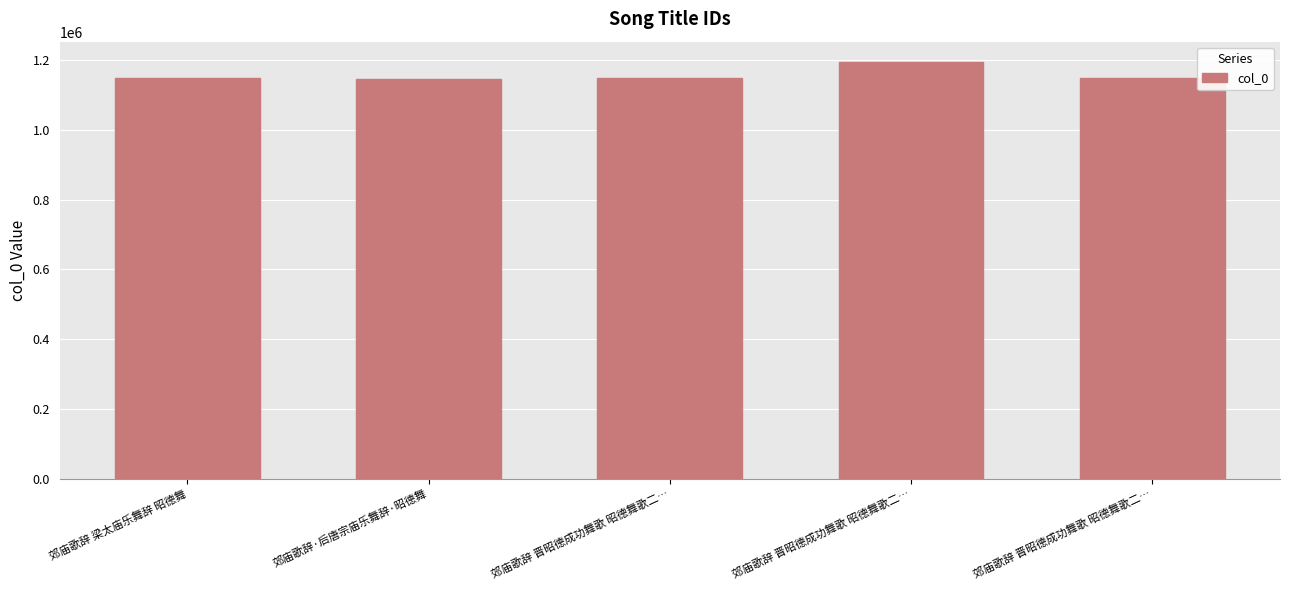

Reading left to right, what are all the values shown in this chart?

1148615	1146548	1148316	1193409	1148315